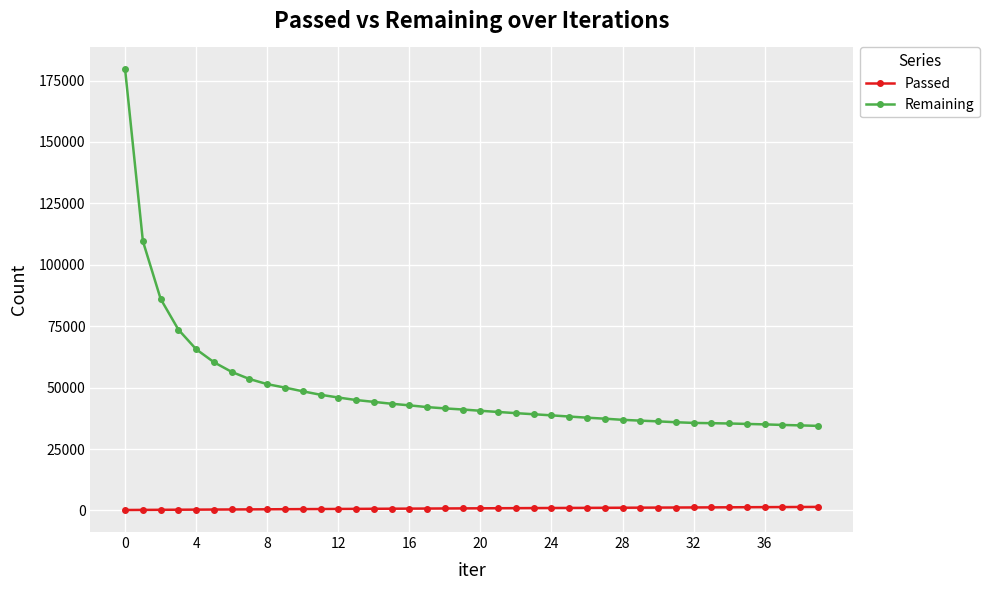

How many values in the Passed series are below 870?

20